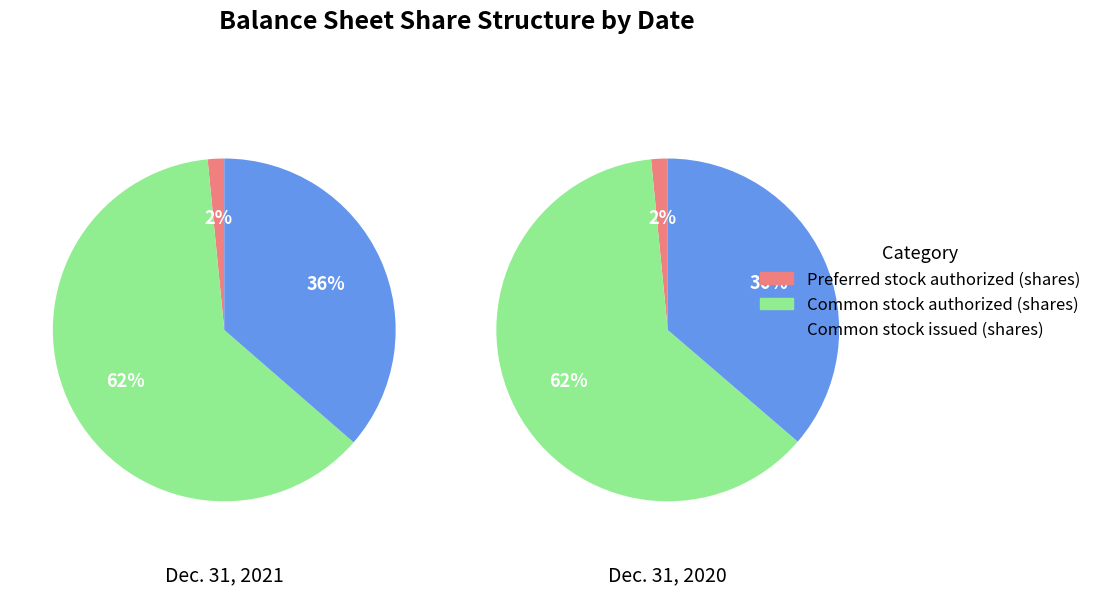

Is the sum of Common stock authorized (shares) and Preferred stock authorized (shares) greater than half?

Yes